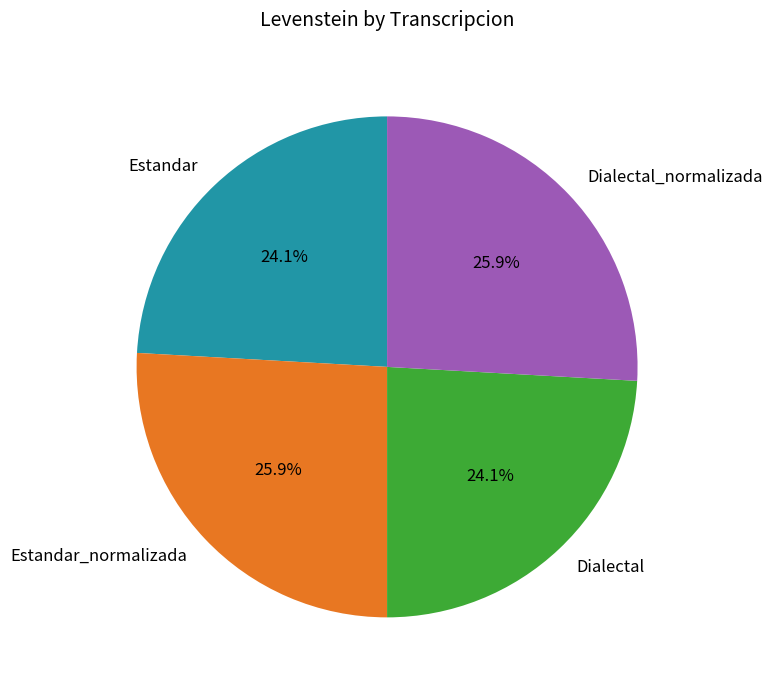

Which has a higher value, Dialectal_normalizada or Dialectal?

Dialectal_normalizada